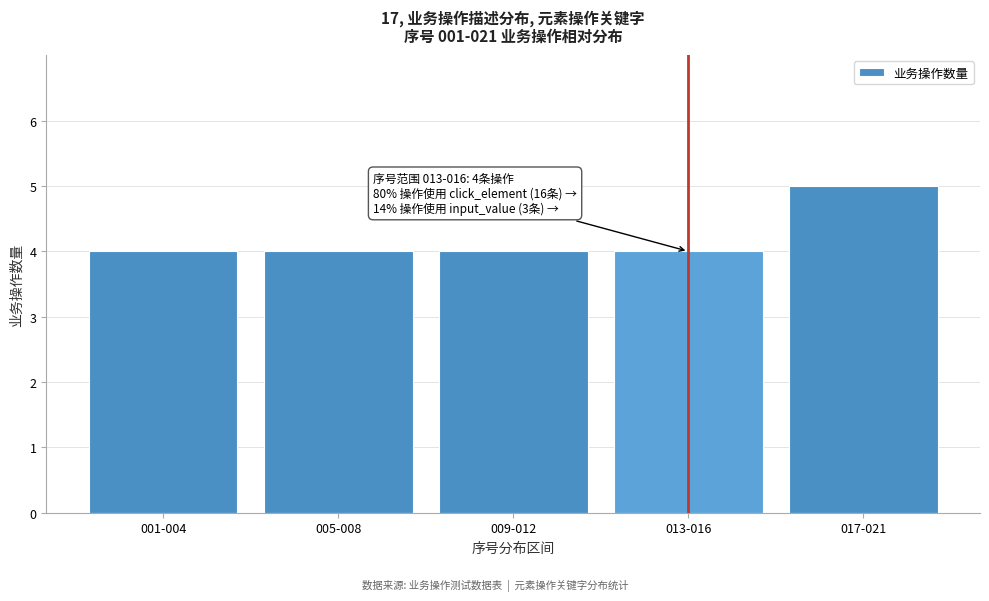

Reading left to right, extract all data points from this chart.

4	4	4	4	5